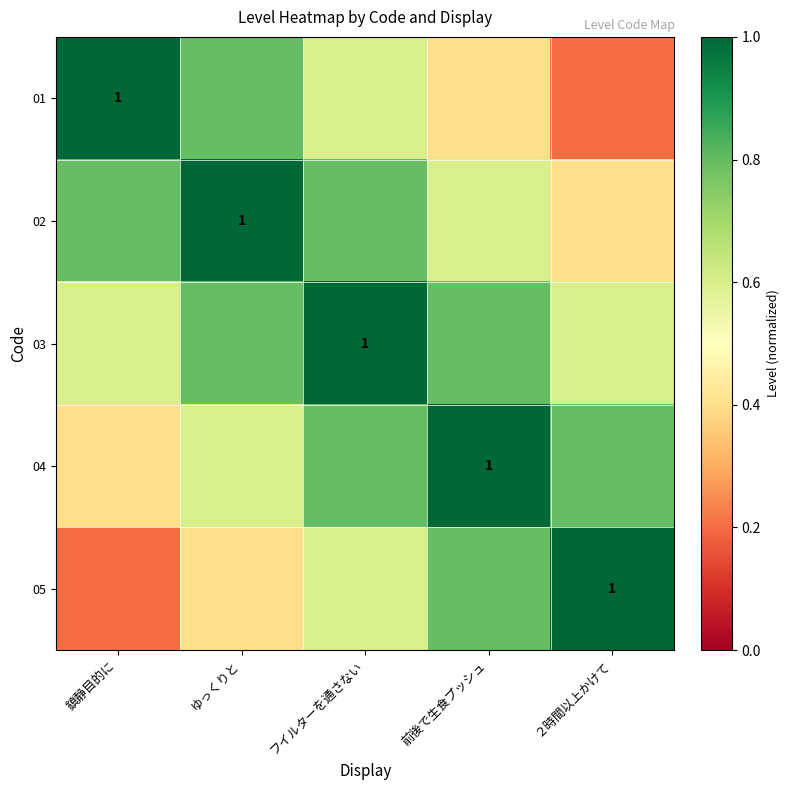

Which series has the largest range (max minus min)?

01